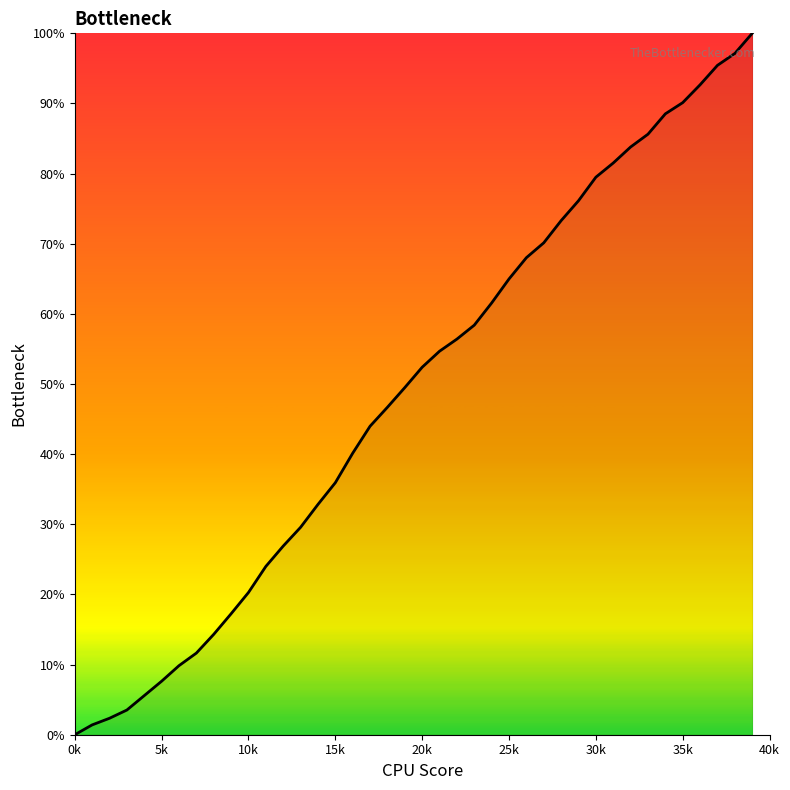

What is the difference between the maximum and minimum values?

100.0